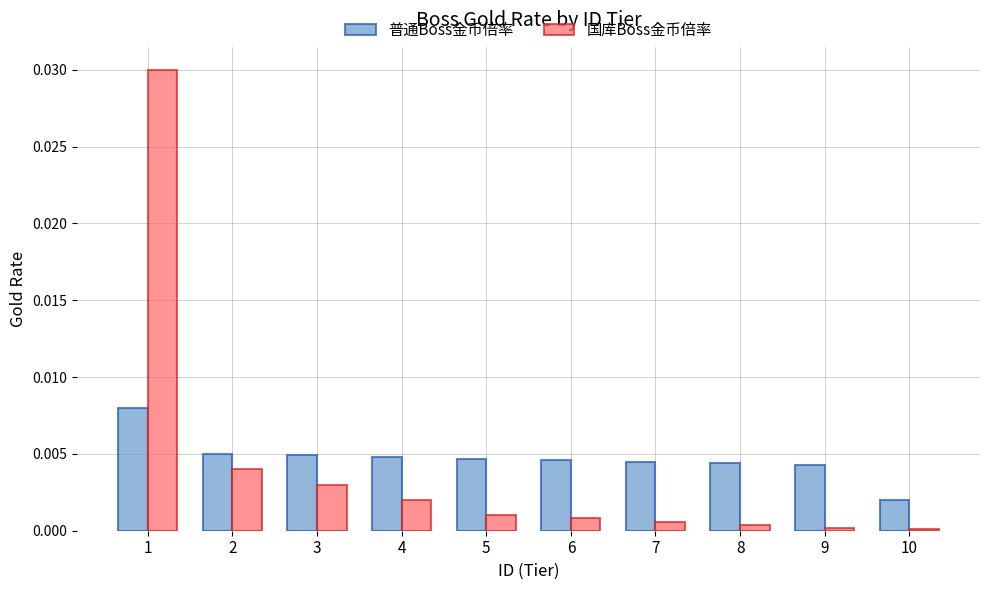

Is the value of 普通Boss金币倍率 at 7 greater than the value of 国库Boss金币倍率 at 10?

Yes